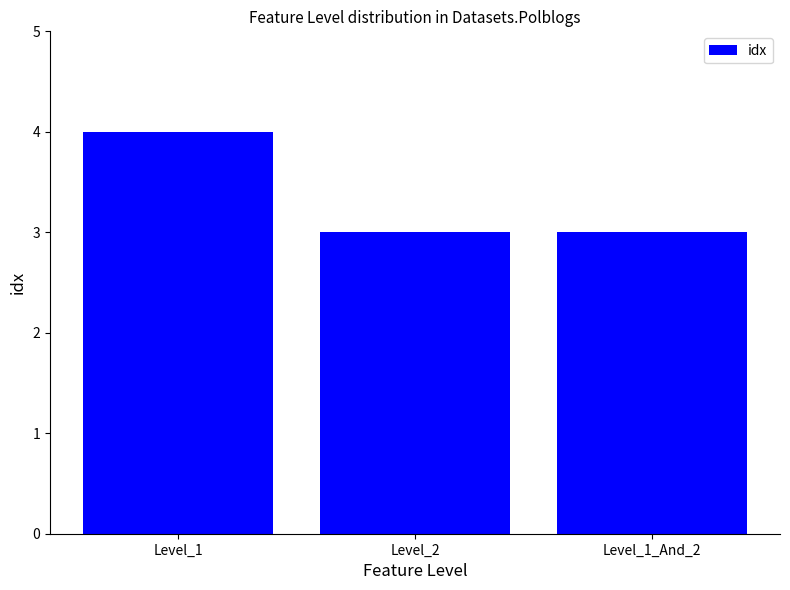

Are the bars grouped side by side (vs. stacked)?

No